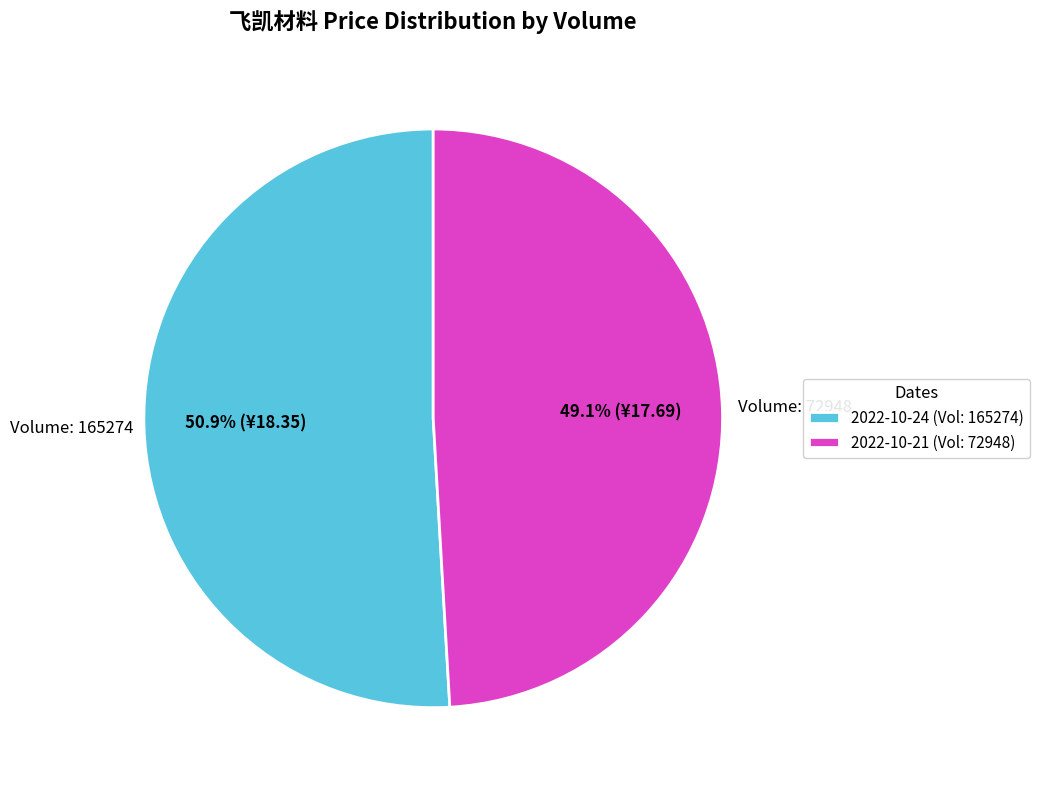

Rank the categories by value from lowest to highest.

2022-10-21 (Vol: 72948), 2022-10-24 (Vol: 165274)